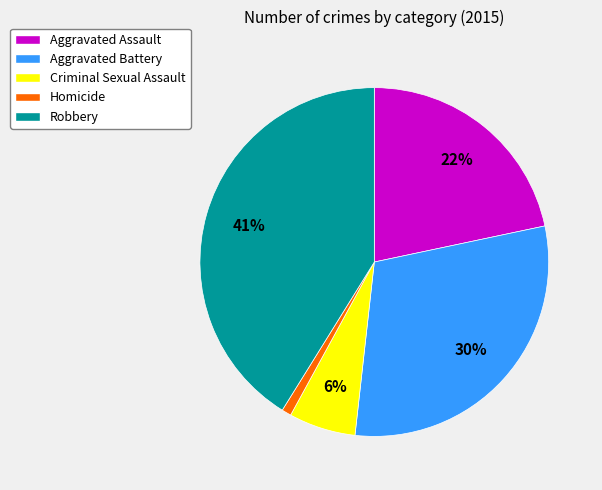

To the nearest percent, what percentage of the pie is Robbery?

41%